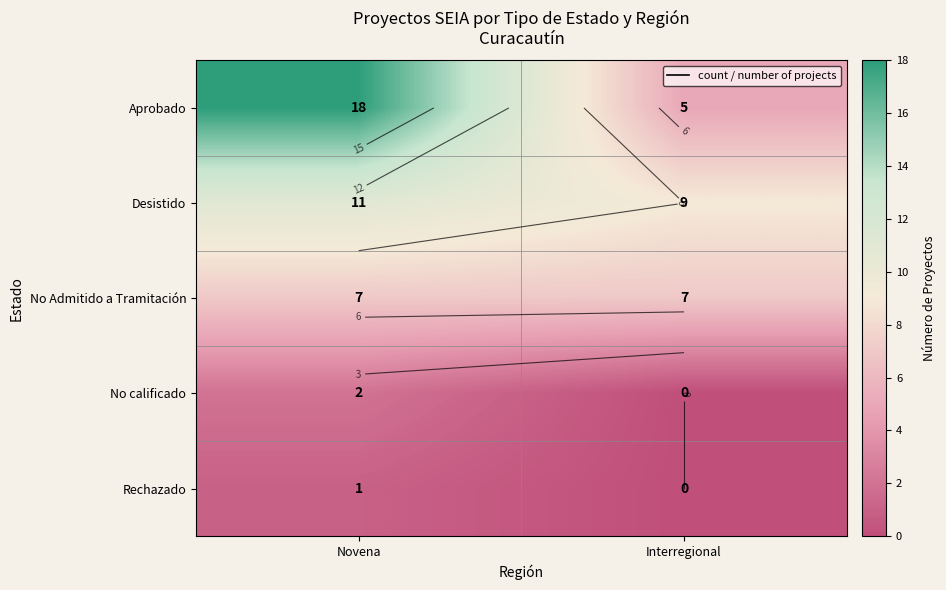

What is the total value across all series at Interregional?

21